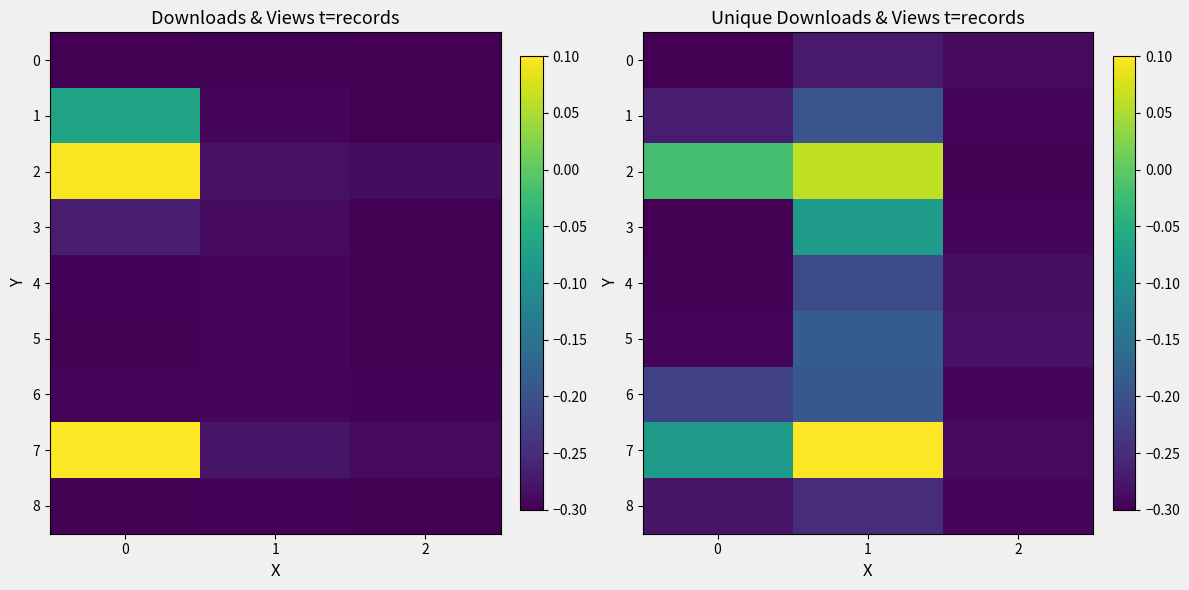

How many data points in 2 are less than 0?

2